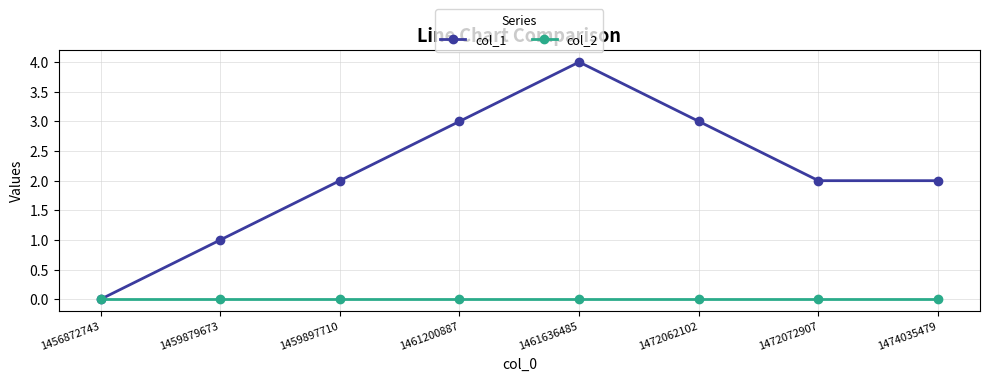

Which series has the widest spread of values?

col_1